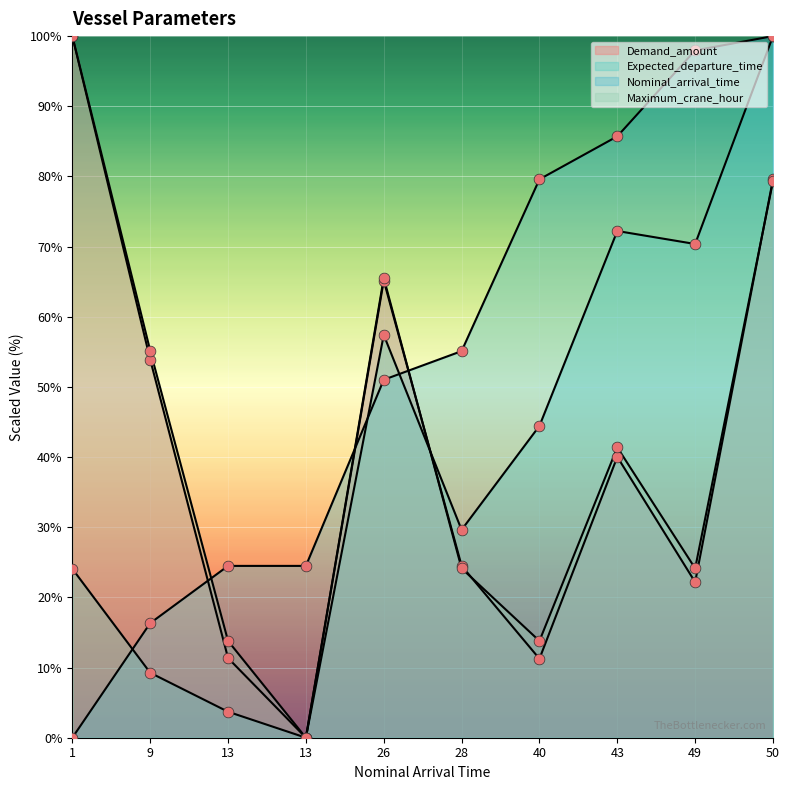

At how many categories does at least one series exceed 58?

6